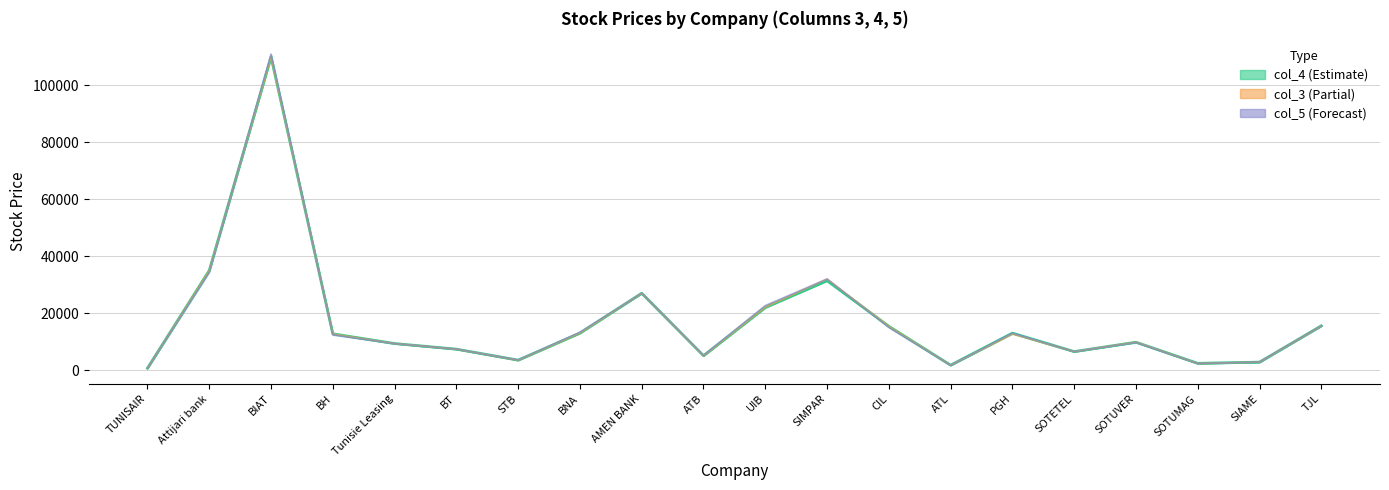

What is the label of the 17th point from the right?

BH